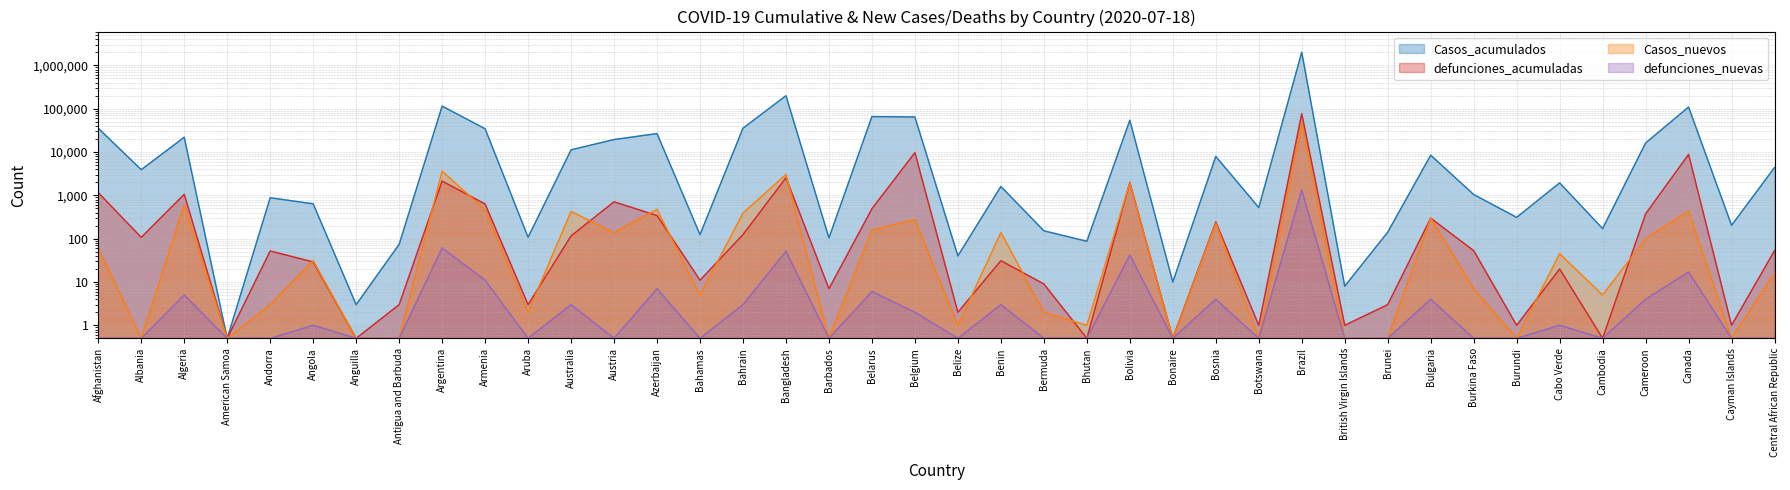

Reading left to right, what are all the values shown in this chart?

Casos_acumulados: Afghanistan=35375.0	Albania=3906.0	Algeria=21948.0	American Samoa=0.5	Andorra=880.0	Angola=638.0	Anguilla=3.0	Antigua and Barbuda=74.0	Argentina=114783.0	Armenia=34462.0	Aruba=108.0	Australia=11235.0	Austria=19406.0	Azerbaijan=26636.0	Bahamas=124.0	Bahrain=35473.0	Bangladesh=199357.0	Barbados=104.0	Belarus=65782.0	Belgium=64461.0	Belize=40.0	Benin=1602.0	Bermuda=152.0	Bhutan=87.0	Bolivia=54156.0	Bonaire=10.0	Bosnia=7908.0	Botswana=522.0	Brazil=2012151.0	British Virgin Islands=8.0	Brunei=141.0	Bulgaria=8442.0	Burkina Faso=1045.0	Burundi=310.0	Cabo Verde=1939.0	Cambodia=171.0	Cameroon=16157.0	Canada=109264.0	Cayman Islands=203.0	Central African Republic=4389.0
defunciones_acumuladas: Afghanistan=1151.0	Albania=107.0	Algeria=1057.0	American Samoa=0.5	Andorra=52.0	Angola=29.0	Anguilla=0.5	Antigua and Barbuda=3.0	Argentina=2133.0	Armenia=631.0	Aruba=3.0	Australia=116.0	Austria=710.0	Azerbaijan=341.0	Bahamas=11.0	Bahrain=124.0	Bangladesh=2547.0	Barbados=7.0	Belarus=491.0	Belgium=9683.0	Belize=2.0	Benin=31.0	Bermuda=9.0	Bhutan=0.5	Bolivia=1984.0	Bonaire=0.5	Bosnia=243.0	Botswana=1.0	Brazil=76688.0	British Virgin Islands=1.0	Brunei=3.0	Bulgaria=297.0	Burkina Faso=53.0	Burundi=1.0	Cabo Verde=20.0	Cambodia=0.5	Cameroon=373.0	Canada=8827.0	Cayman Islands=1.0	Central African Republic=53.0
Casos_nuevos: Afghanistan=60.0	Albania=0.5	Algeria=593.0	American Samoa=0.5	Andorra=3.0	Angola=31.0	Anguilla=0.5	Antigua and Barbuda=0.5	Argentina=3623.0	Armenia=461.0	Aruba=2.0	Australia=425.0	Austria=138.0	Azerbaijan=471.0	Bahamas=5.0	Bahrain=389.0	Bangladesh=3034.0	Barbados=0.5	Belarus=159.0	Belgium=274.0	Belize=1.0	Benin=139.0	Bermuda=2.0	Bhutan=1.0	Bolivia=1938.0	Bonaire=0.5	Bosnia=227.0	Botswana=0.5	Brazil=45403.0	British Virgin Islands=0.5	Brunei=0.5	Bulgaria=298.0	Burkina Faso=7.0	Burundi=0.5	Cabo Verde=45.0	Cambodia=5.0	Cameroon=100.0	Canada=435.0	Cayman Islands=0.5	Central African Republic=16.0
defunciones_nuevas: Afghanistan=0.5	Albania=0.5	Algeria=5.0	American Samoa=0.5	Andorra=0.5	Angola=1.0	Anguilla=0.5	Antigua and Barbuda=0.5	Argentina=61.0	Armenia=11.0	Aruba=0.5	Australia=3.0	Austria=0.5	Azerbaijan=7.0	Bahamas=0.5	Bahrain=3.0	Bangladesh=51.0	Barbados=0.5	Belarus=6.0	Belgium=2.0	Belize=0.5	Benin=3.0	Bermuda=0.5	Bhutan=0.5	Bolivia=42.0	Bonaire=0.5	Bosnia=4.0	Botswana=0.5	Brazil=1322.0	British Virgin Islands=0.5	Brunei=0.5	Bulgaria=4.0	Burkina Faso=0.5	Burundi=0.5	Cabo Verde=1.0	Cambodia=0.5	Cameroon=4.0	Canada=17.0	Cayman Islands=0.5	Central African Republic=0.5